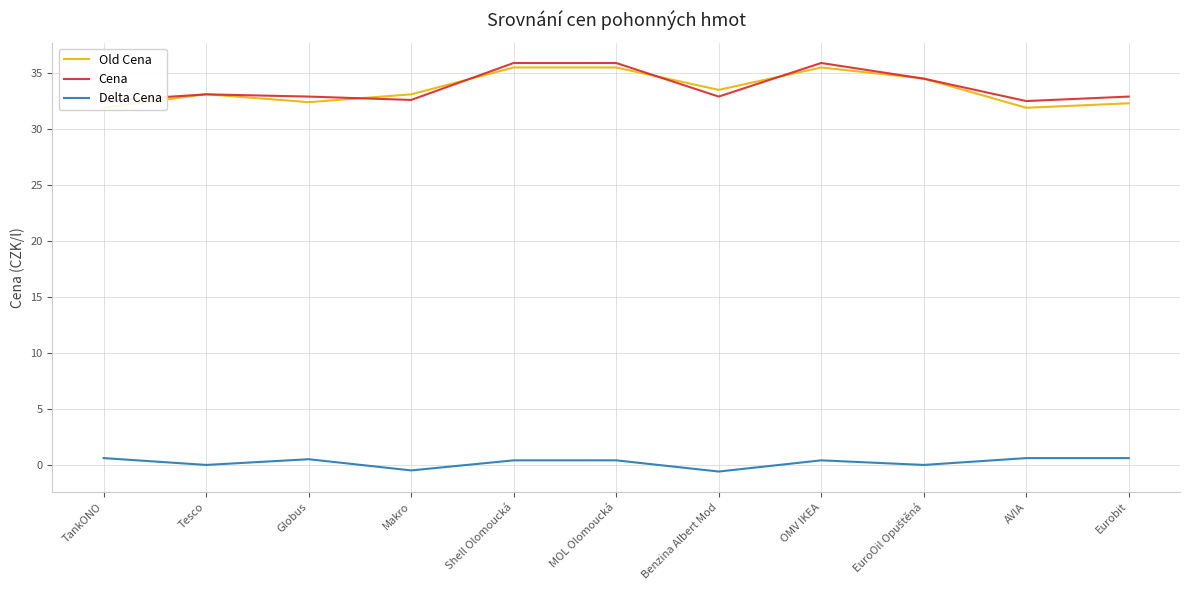

Is the value of Old Cena at TankONO greater than the value of Delta Cena at OMV IKEA?

Yes